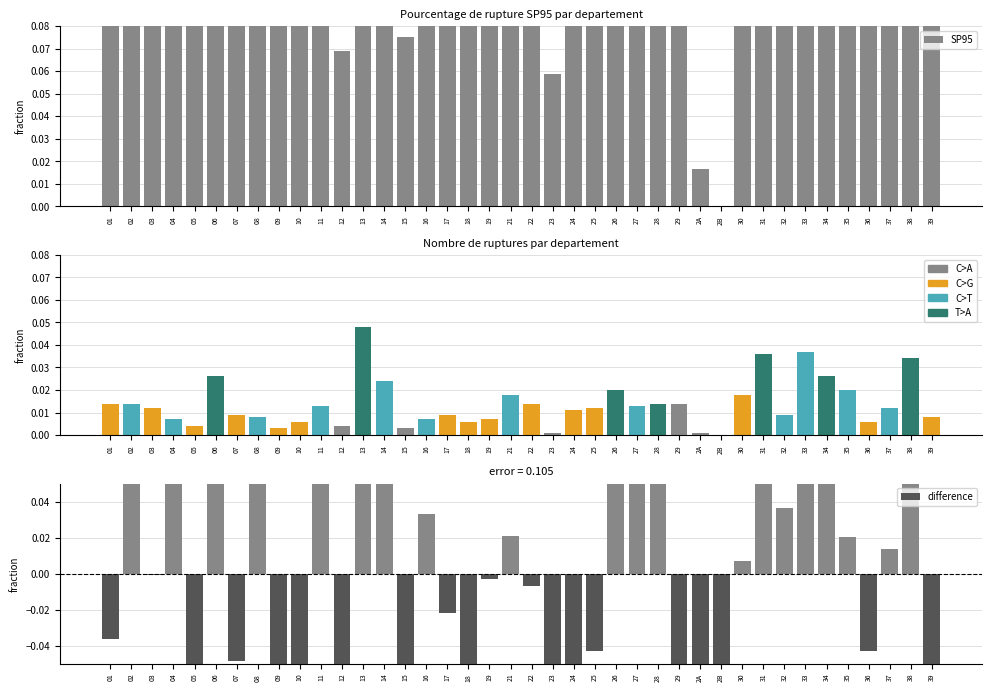

What is the spread (max minus min) of values at 21?

0.2